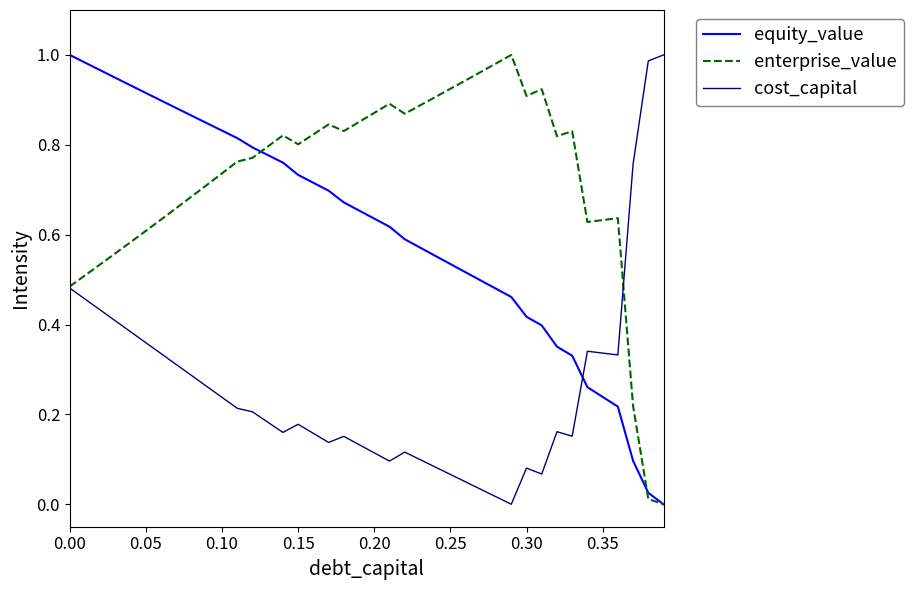

Rank the series by their average value, from highest to lowest.

enterprise_value, equity_value, cost_capital